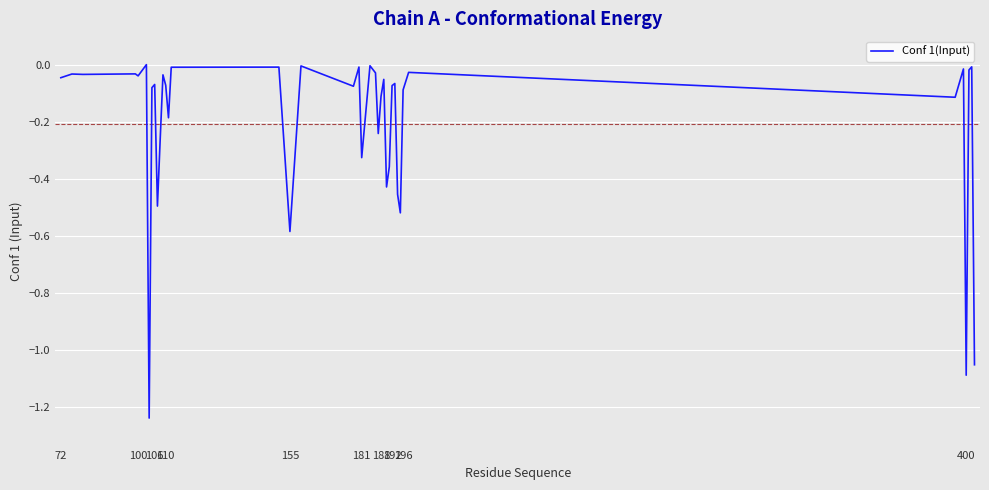

What is the difference between the maximum and minimum values?

1.2